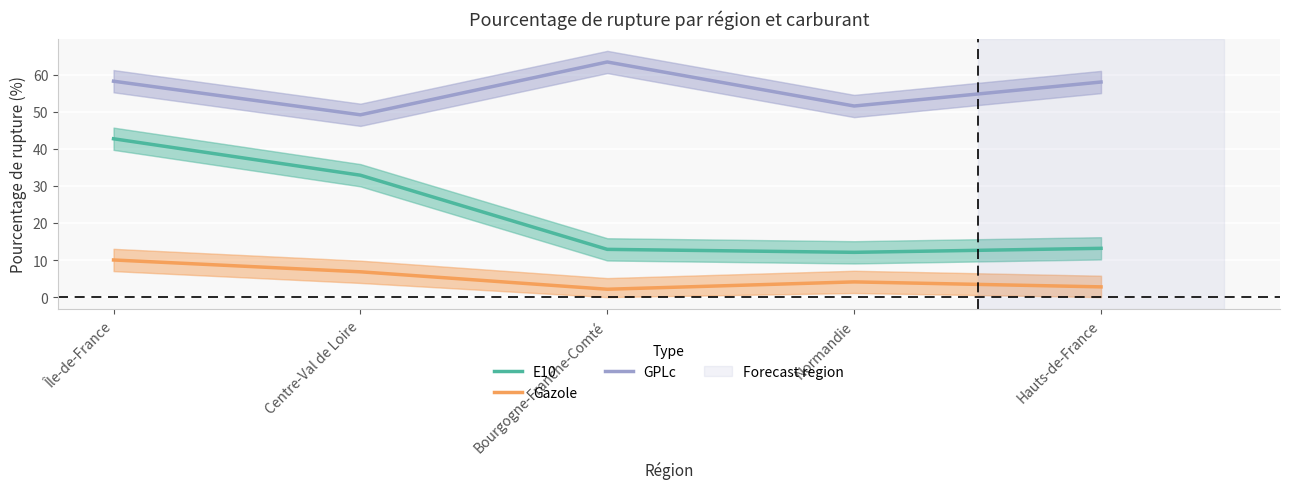

The value of GPLc at Île-de-France is 23.8. True or false?

False